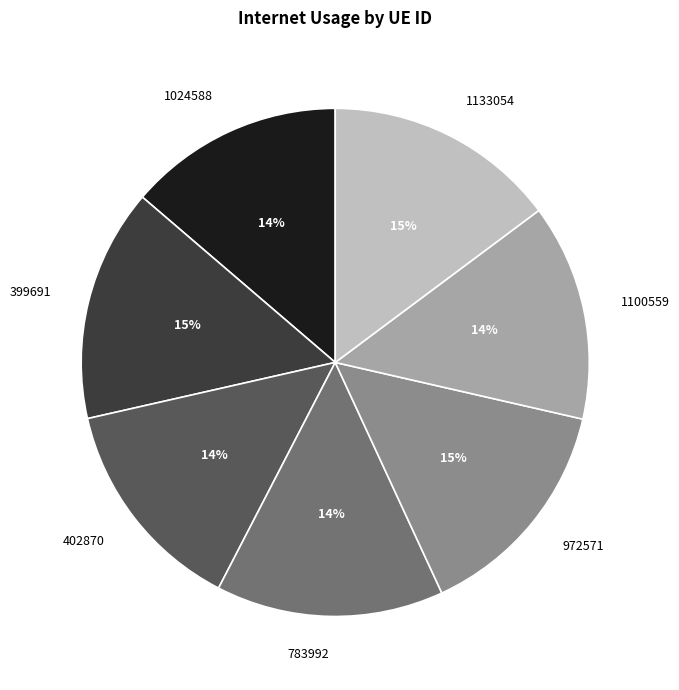

To the nearest percent, what percentage of the pie is 1024588?

14%